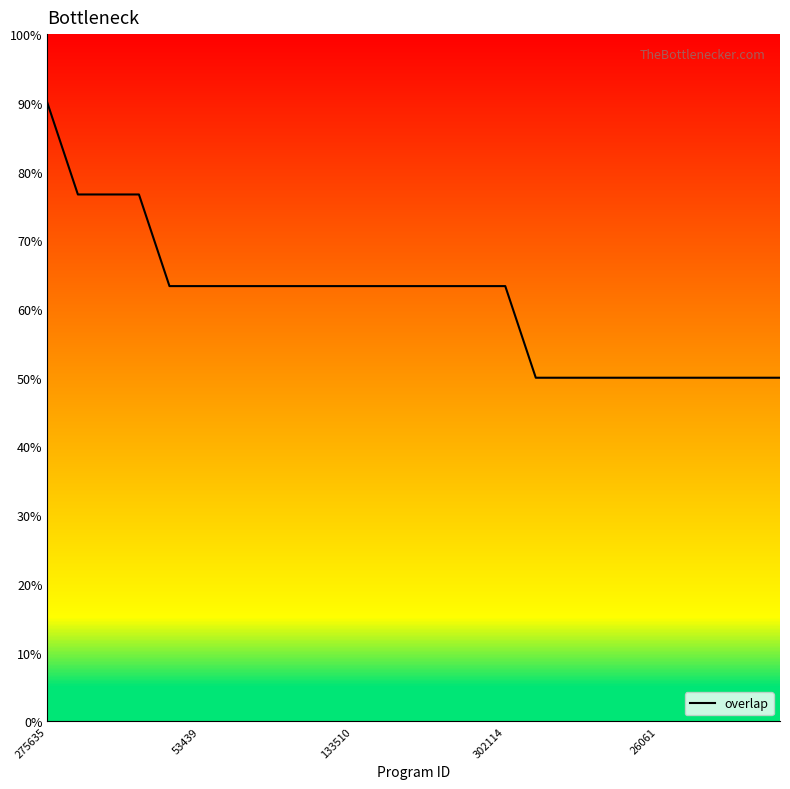

What is the minimum value for overlap?

50.0